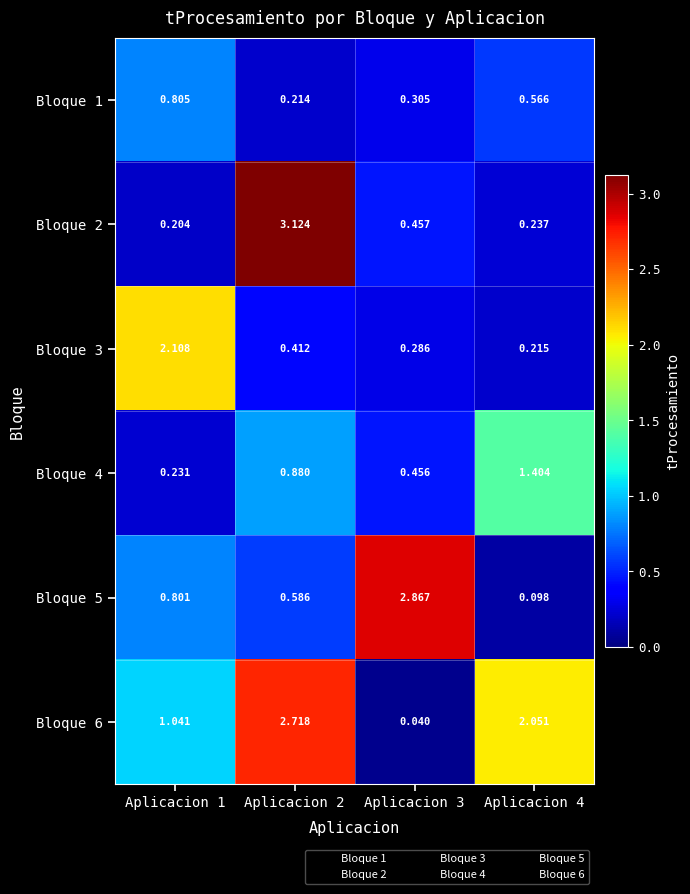

Is the value of Bloque 6 at Aplicacion 2 greater than the value of Bloque 2 at Aplicacion 3?

Yes